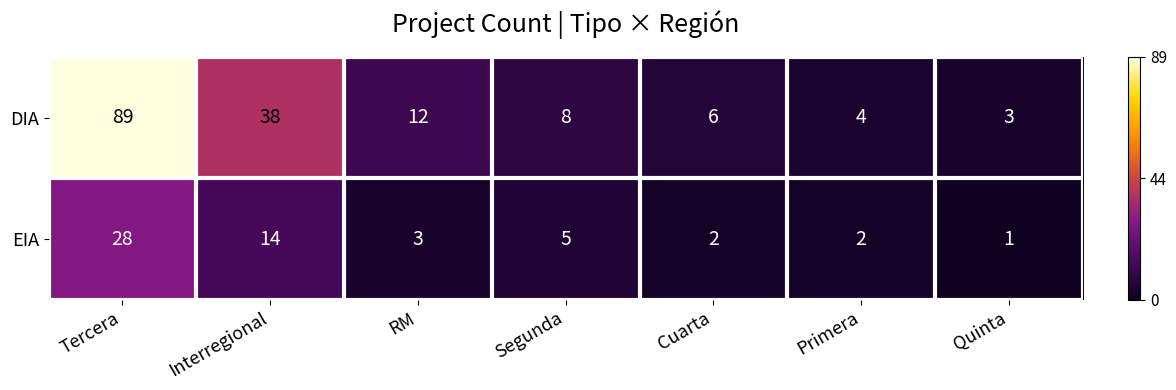

How many data points does each series have?

7